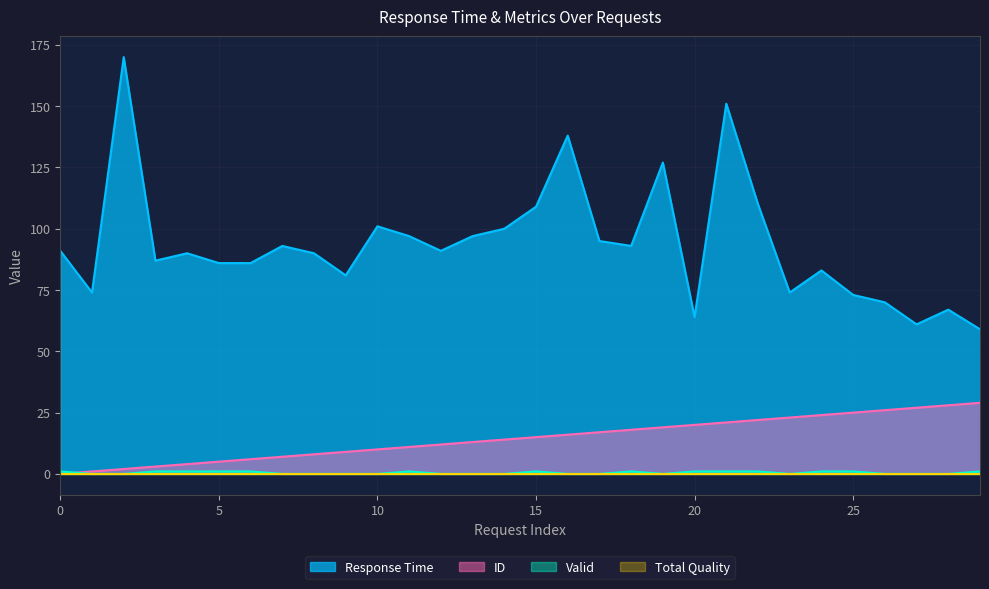

Which series has the widest spread of values?

Response Time